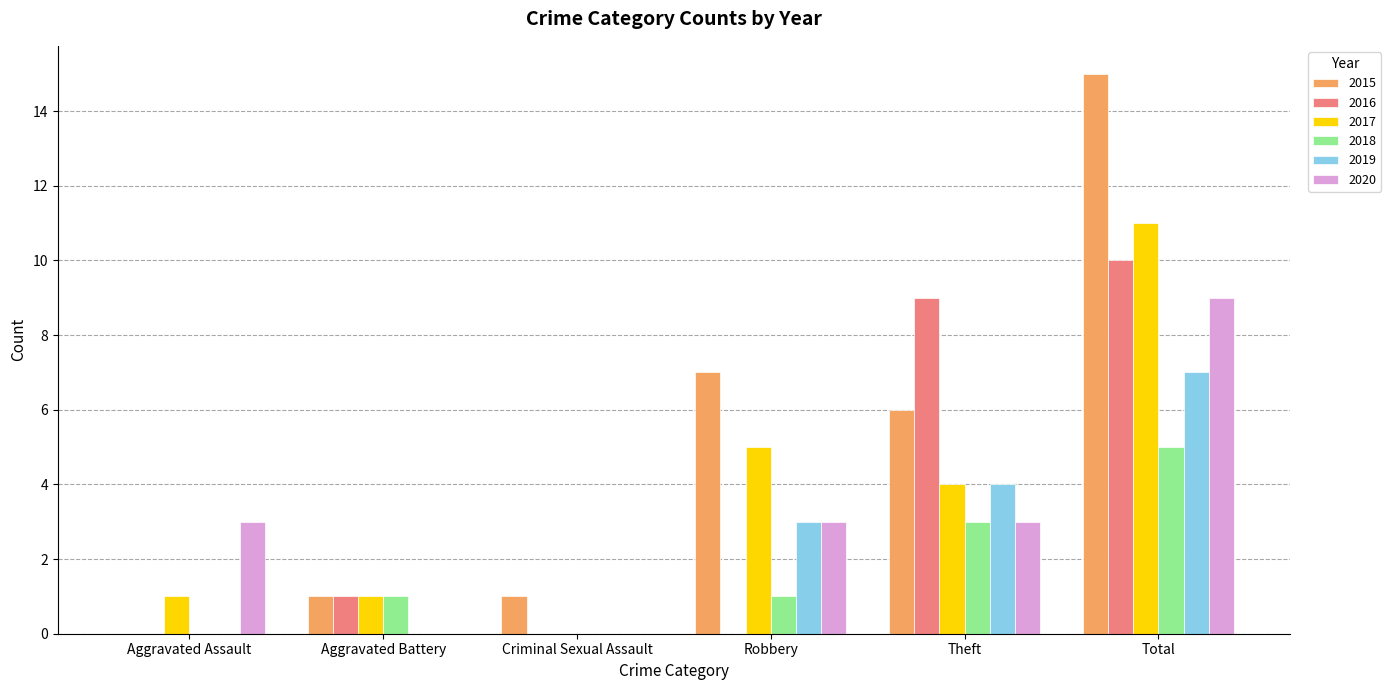

True or false: 2015 has a value of 4 at Robbery.

False